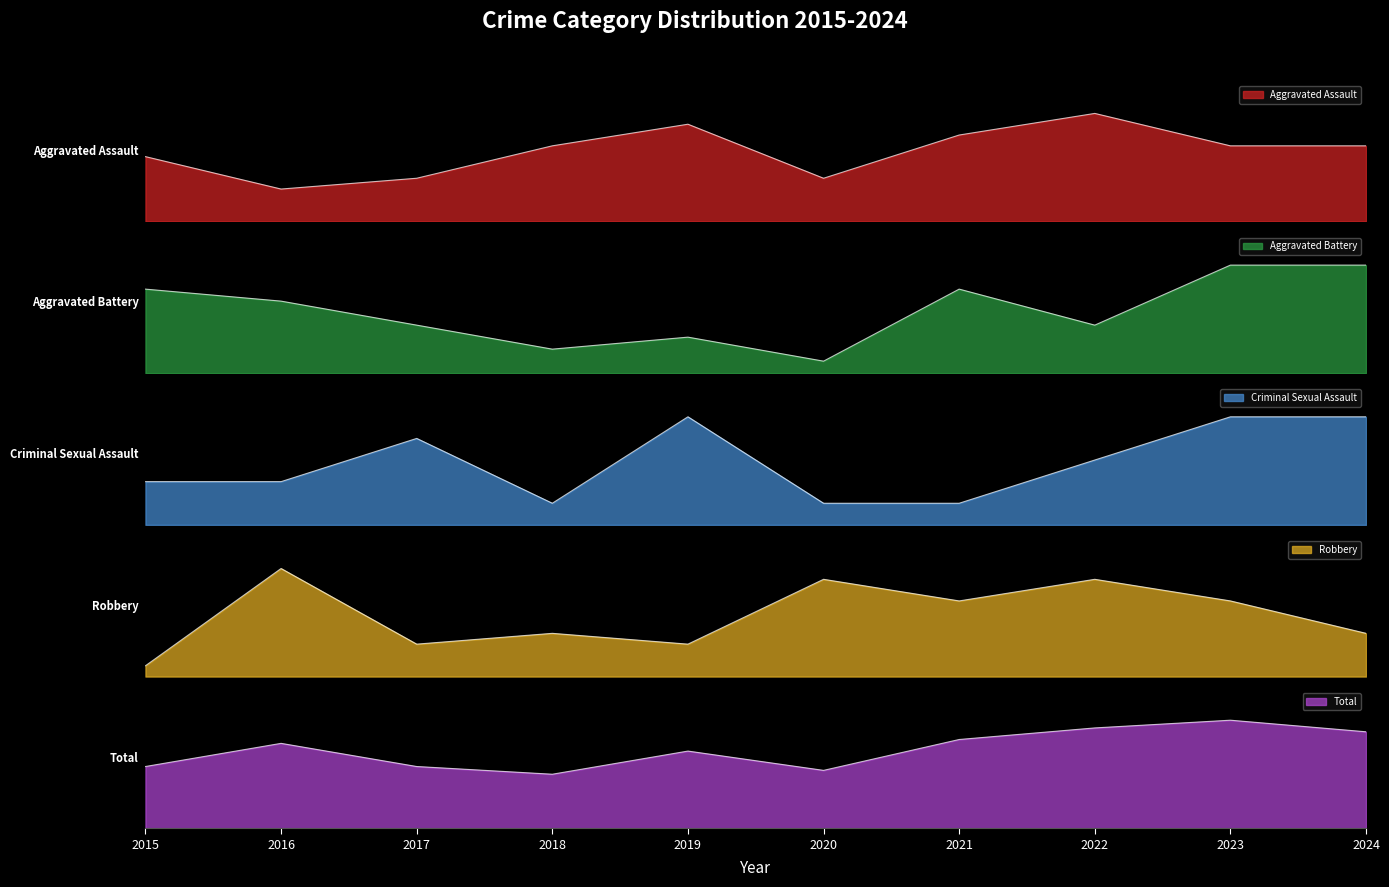

True or false: Total and Criminal Sexual Assault cross at least once.

False